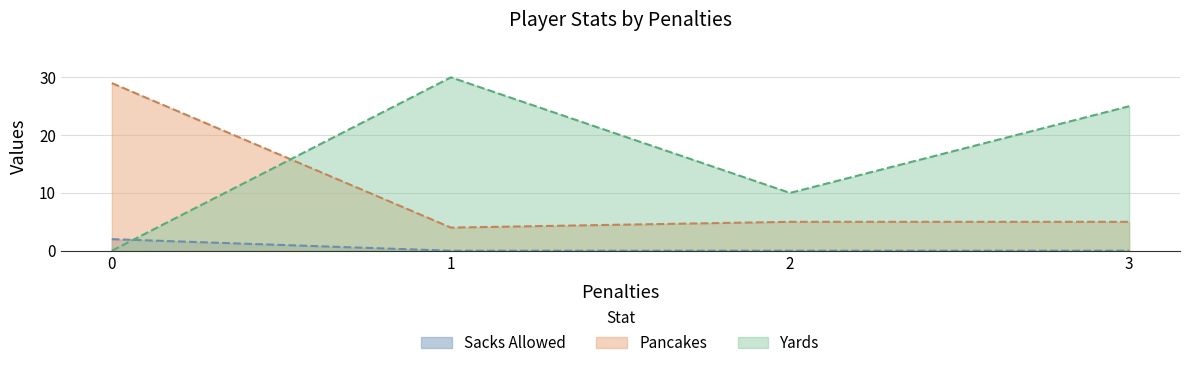

Which series changed the most between 1 and 3?

Yards